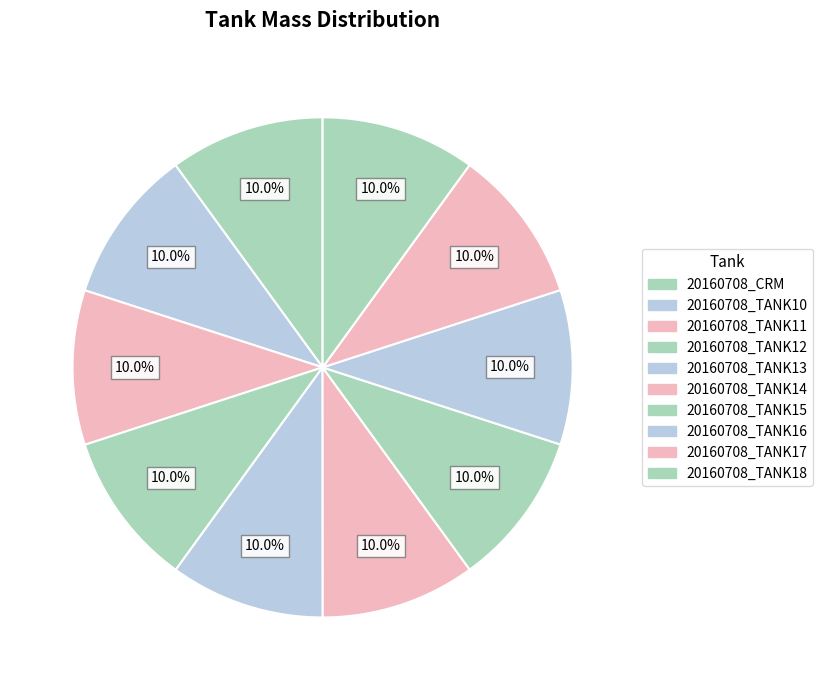

True or false: 20160708_TANK17 accounts for 10% of the total.

True